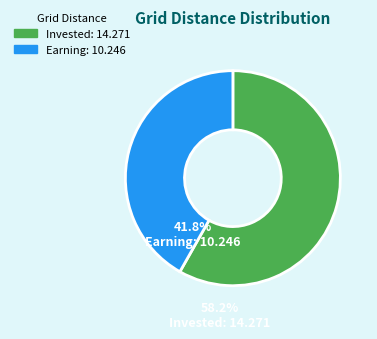

Is there a majority slice in this chart?

Yes